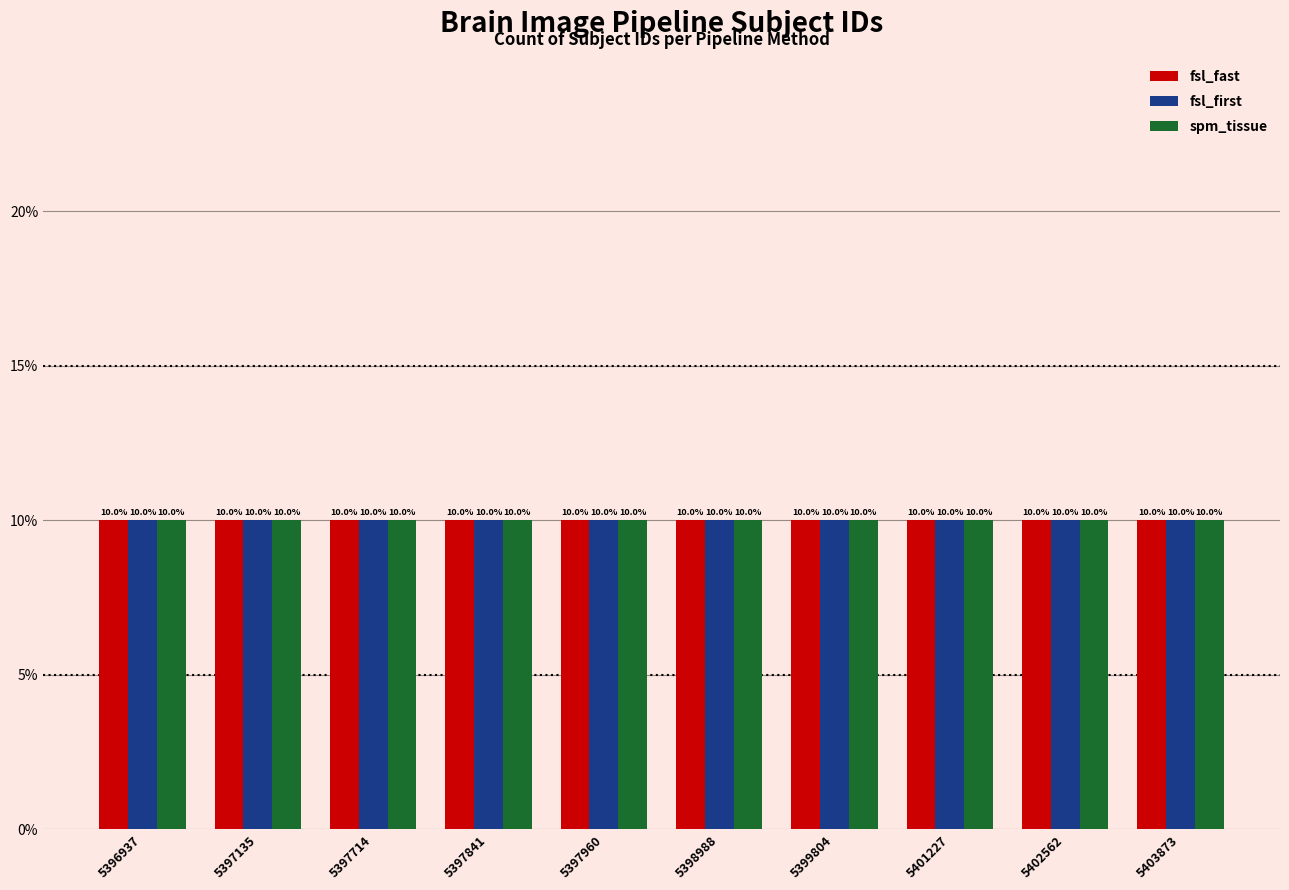

What are all the series names shown in the legend?

fsl_fast, fsl_first, spm_tissue